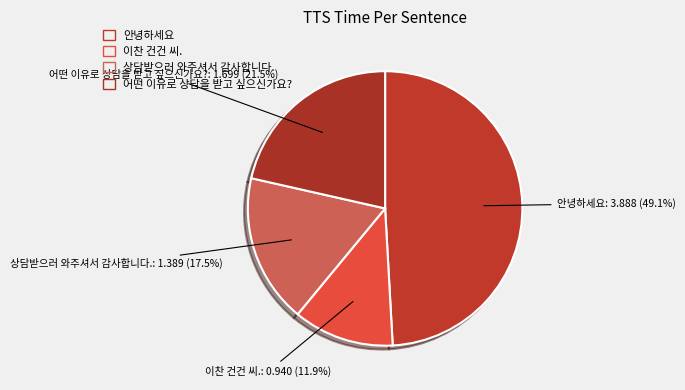

Combined, do 이찬 건건 씨. and 안녕하세요 account for over 50%?

Yes